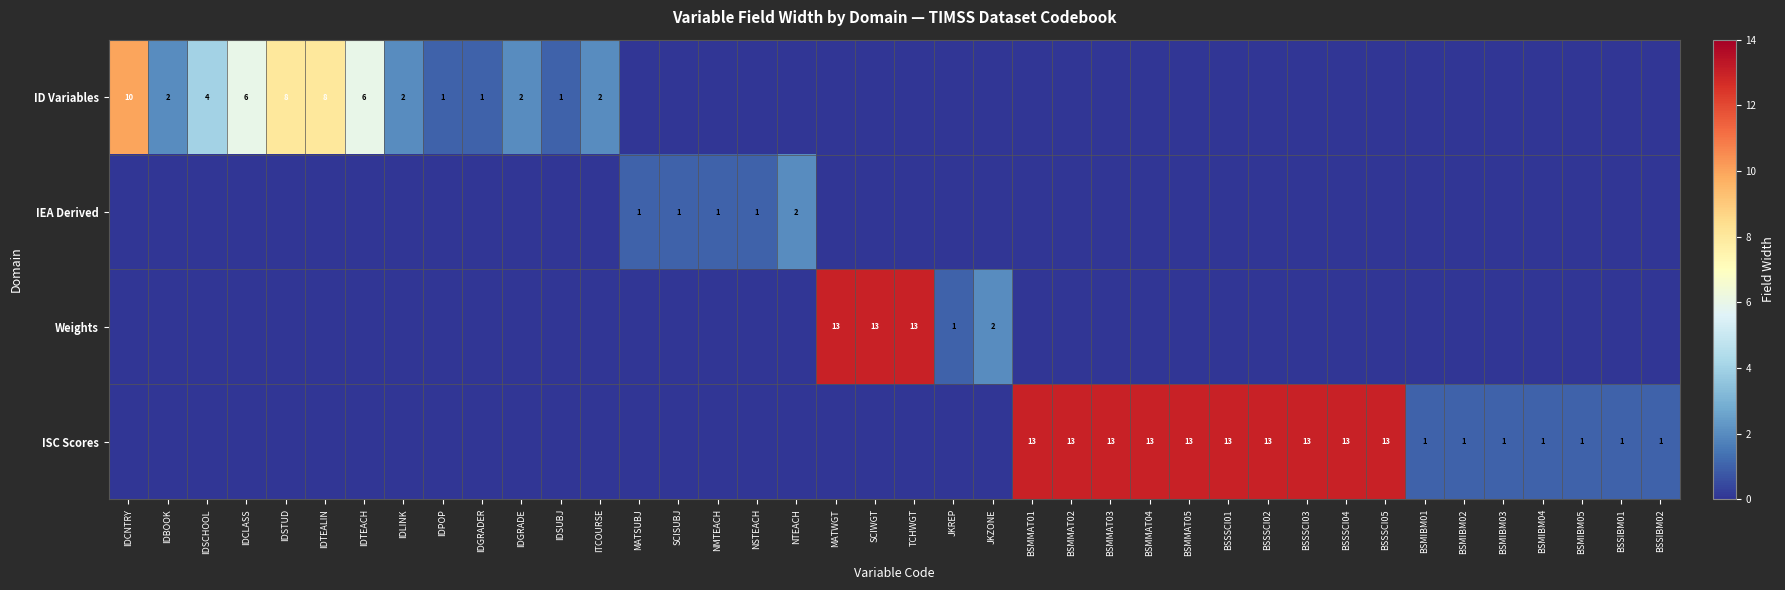

Between MATWGT and BSSSCI01, which series saw the biggest shift?

Weights